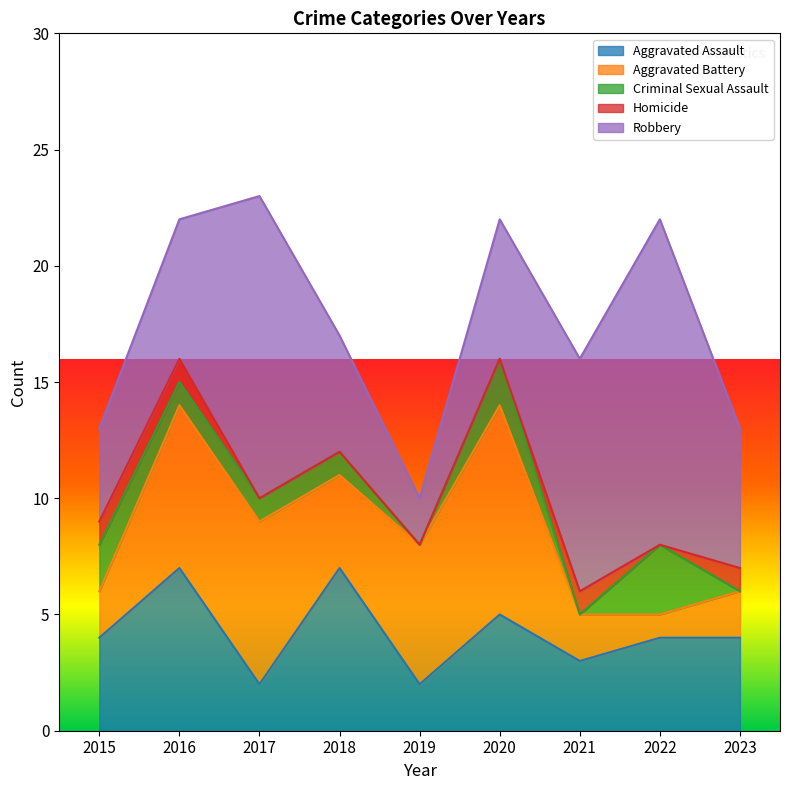

At which label is Homicide closest to 0?

2017